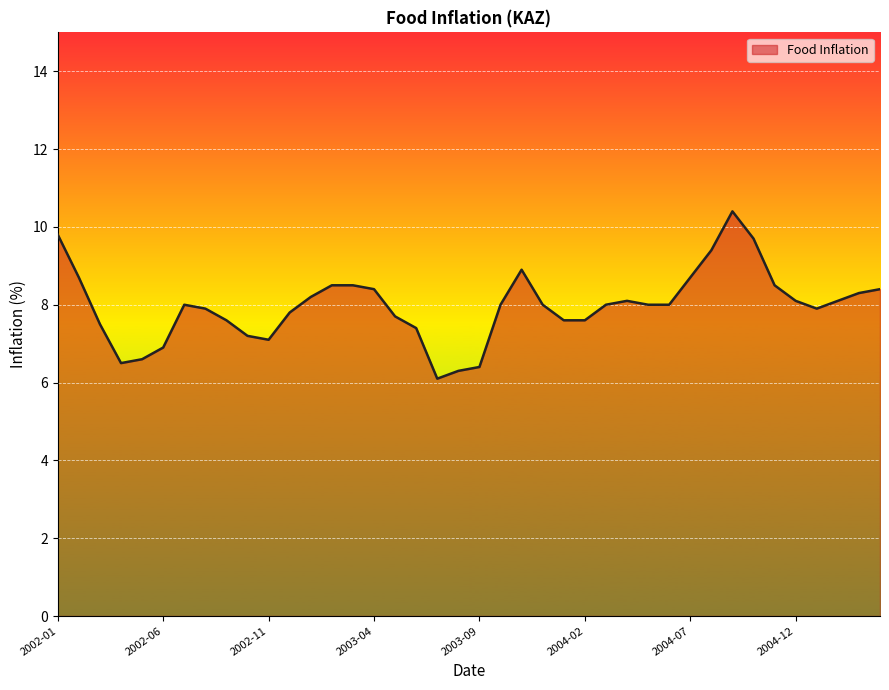

What is the minimum value shown in the chart?

6.1